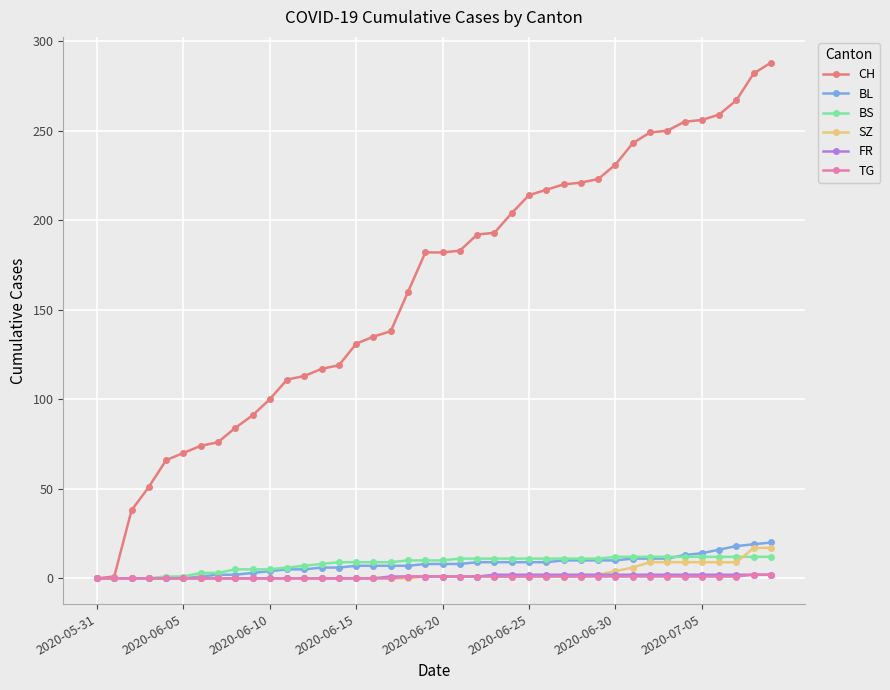

What is the maximum value shown in the chart?

288